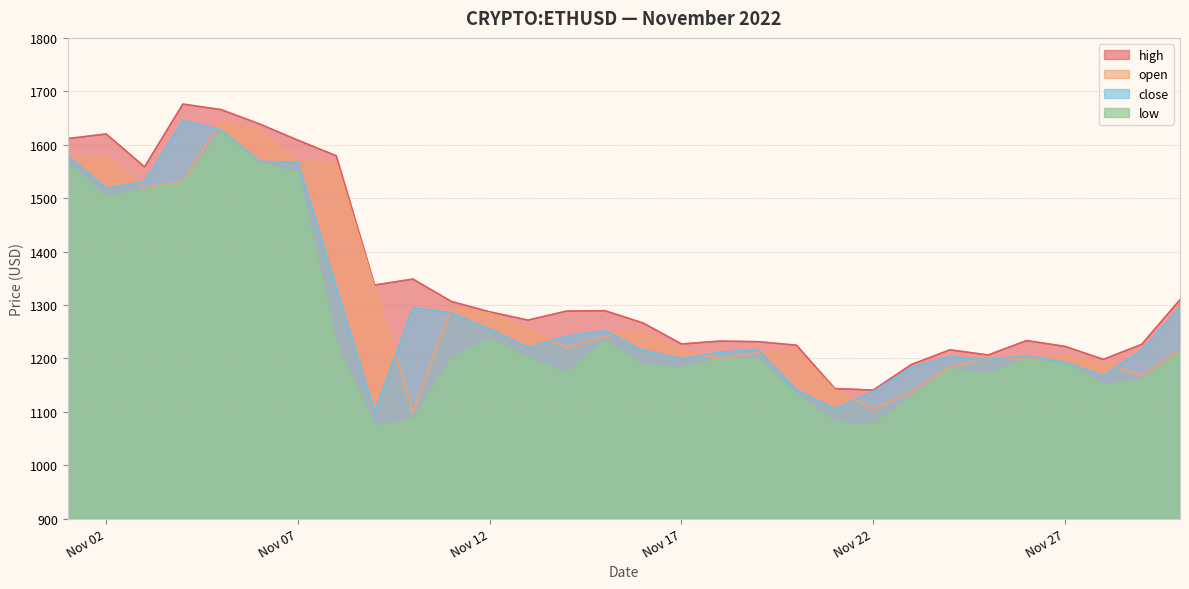

True or false: low has more than 0 interior local peaks.

True